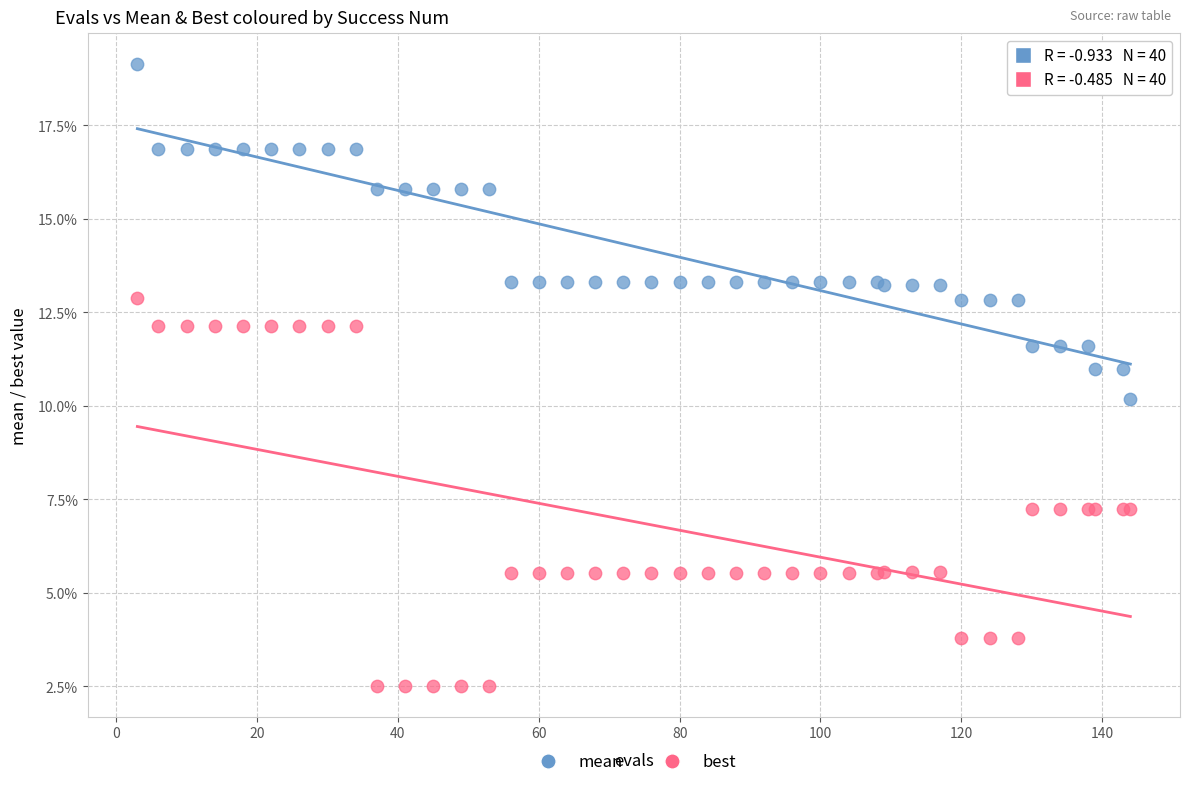

Which series has the largest Y range (max minus min)?

best